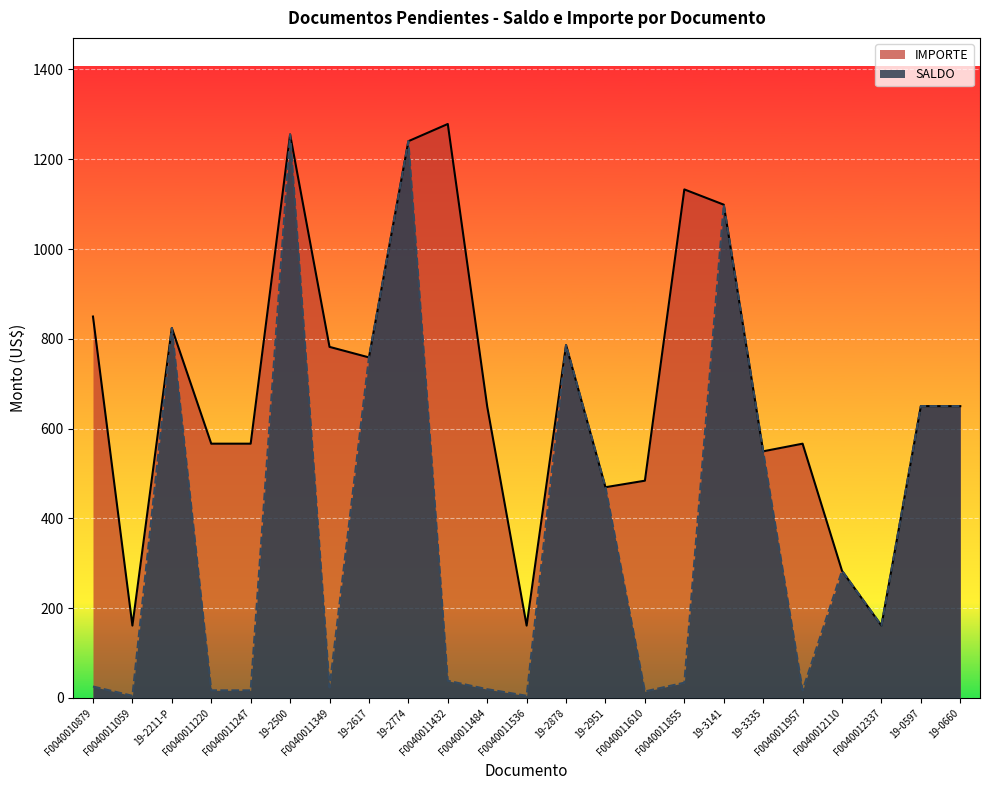

How many values in the IMPORTE series are below 649?

10